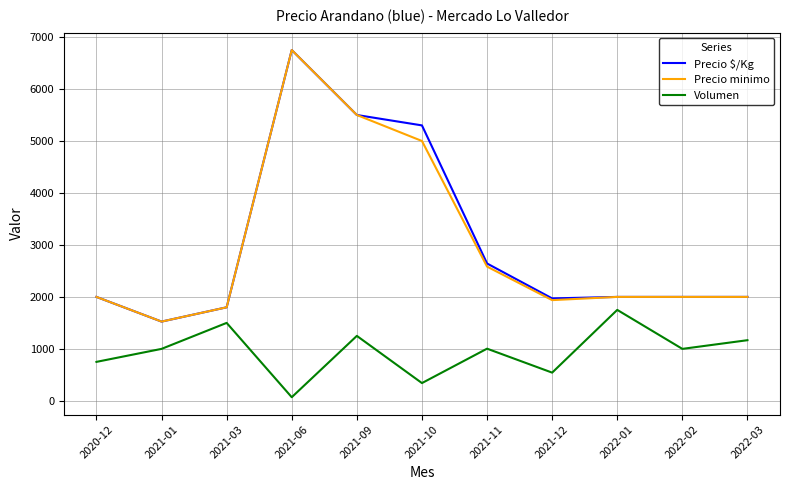

How many lines are shown in the chart?

3